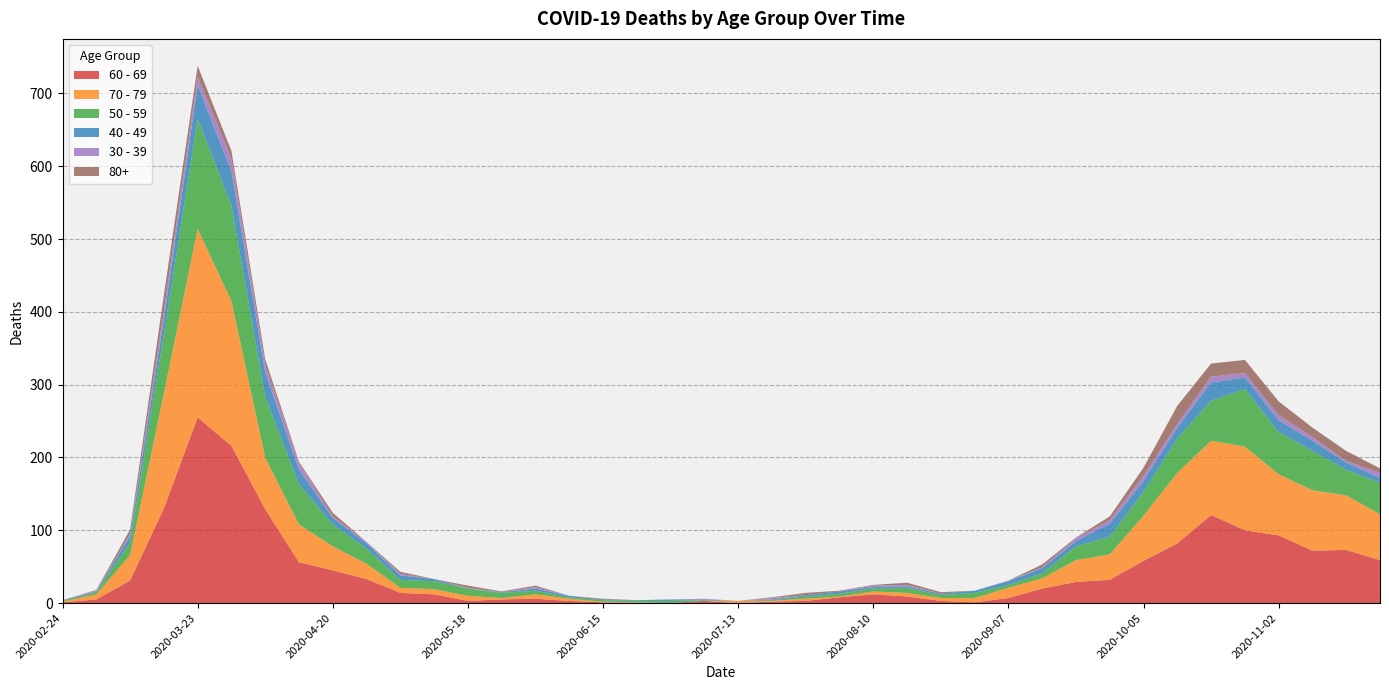

True or false: 60 - 69 and 50 - 59 intersect in this chart.

False